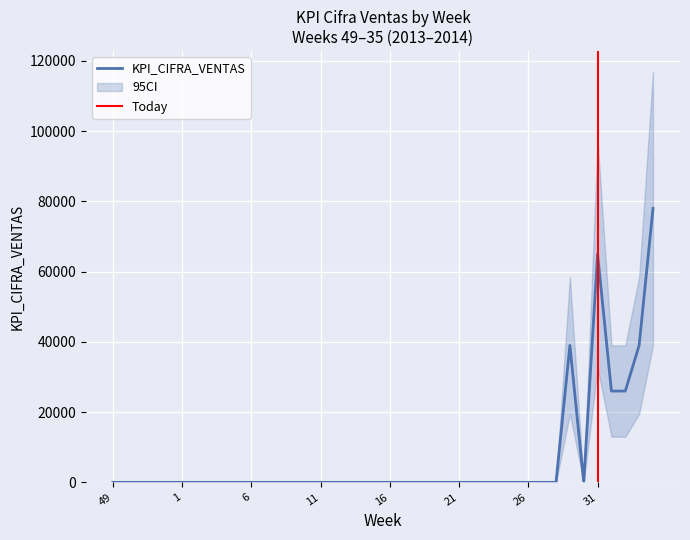

Reading left to right, transcribe all the data shown in this chart.

KPI_CIFRA_VENTAS: 0	0	0	0	0	0	0	0	0	0	0	0	0	0	0	0	0	0	0	0	0	0	0	0	0	0	0	0	0	0	0	0	0	39000	0	65000	26000	26000	39000	78000
CI_upper: 0	0	0	0	0	0	0	0	0	0	0	0	0	0	0	0	0	0	0	0	0	0	0	0	0	0	0	0	0	0	0	0	0	58500	0	97500	39000	39000	58500	117000
CI_lower: 0	0	0	0	0	0	0	0	0	0	0	0	0	0	0	0	0	0	0	0	0	0	0	0	0	0	0	0	0	0	0	0	0	19500	0	32500	13000	13000	19500	39000